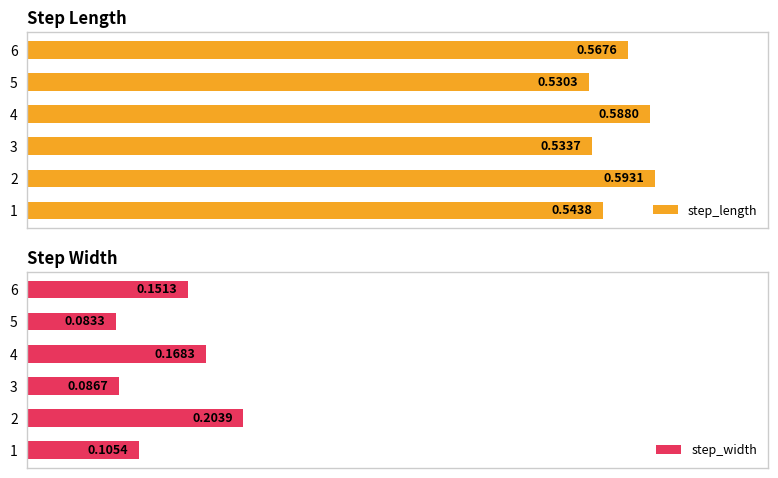

Count the step_width values in the range 0 to 1.

6